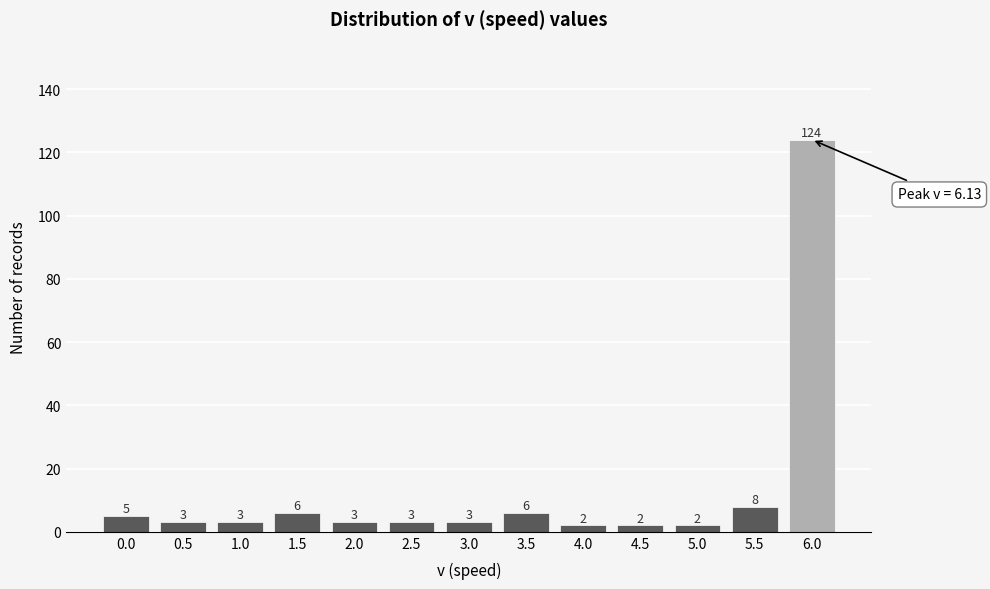

Reading left to right, transcribe all the data shown in this chart.

5	3	3	6	3	3	3	6	2	2	2	8	124